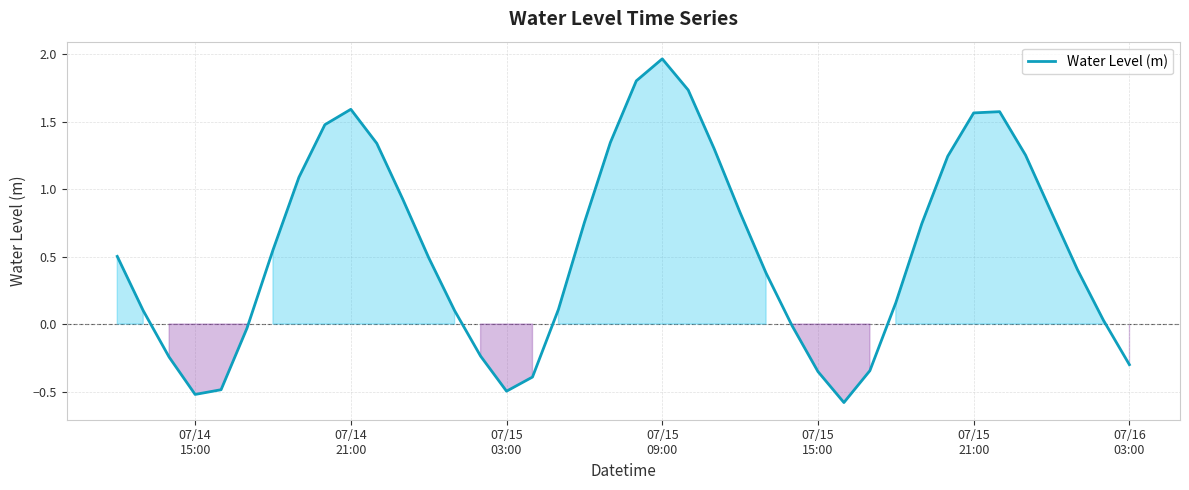

What is the smallest value displayed?

-0.6